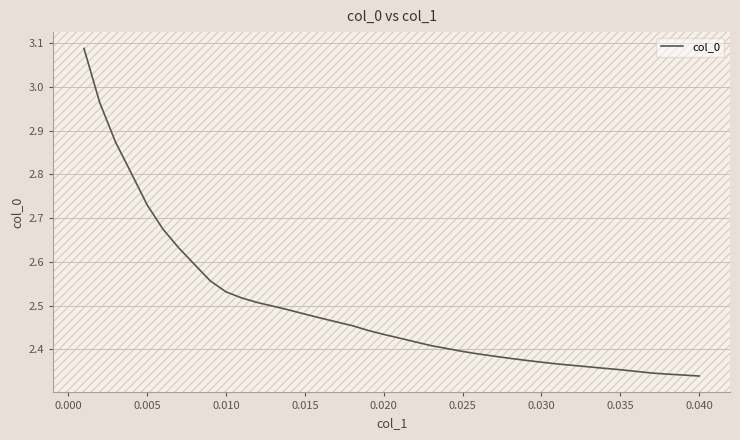

Is it true that the value at 0.005 is 1.9?

False